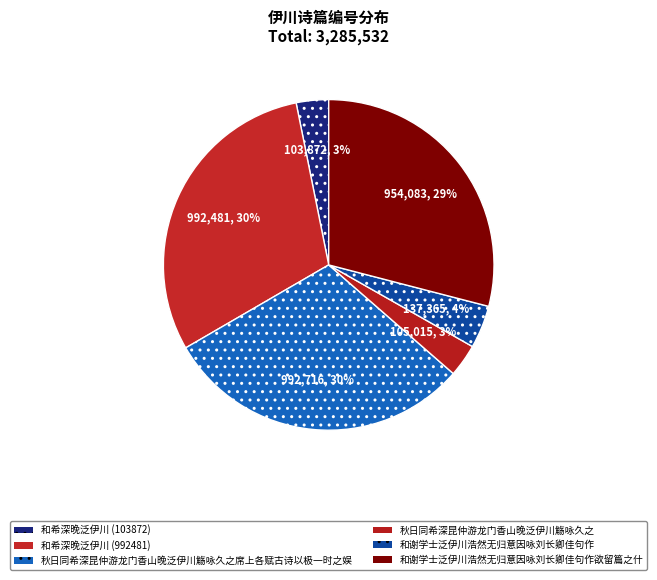

Does 和希深晚泛伊川 (992481) account for over 50% of the chart?

No